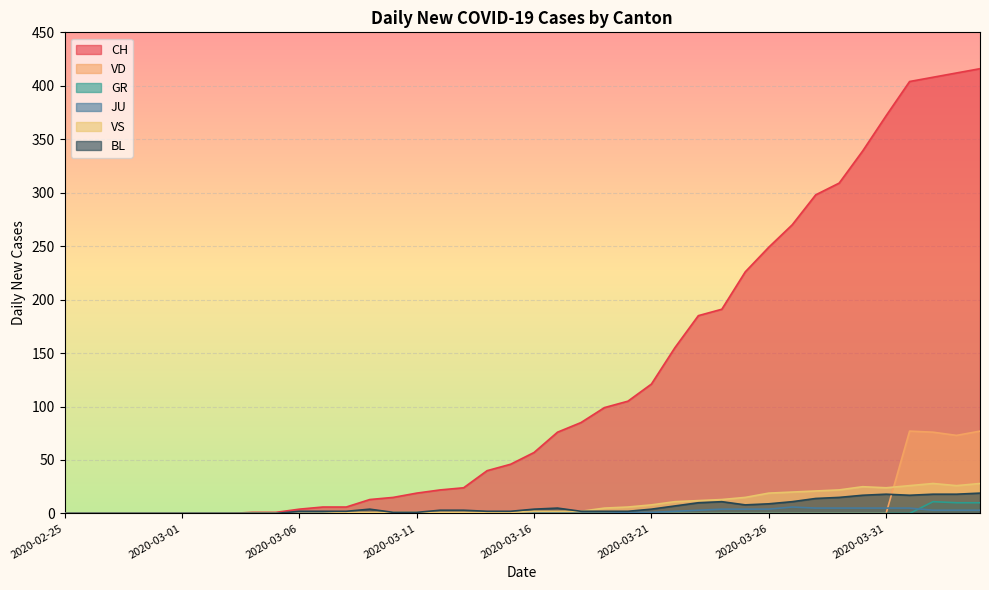

At which category is the sum across all series the highest?

2020-04-04